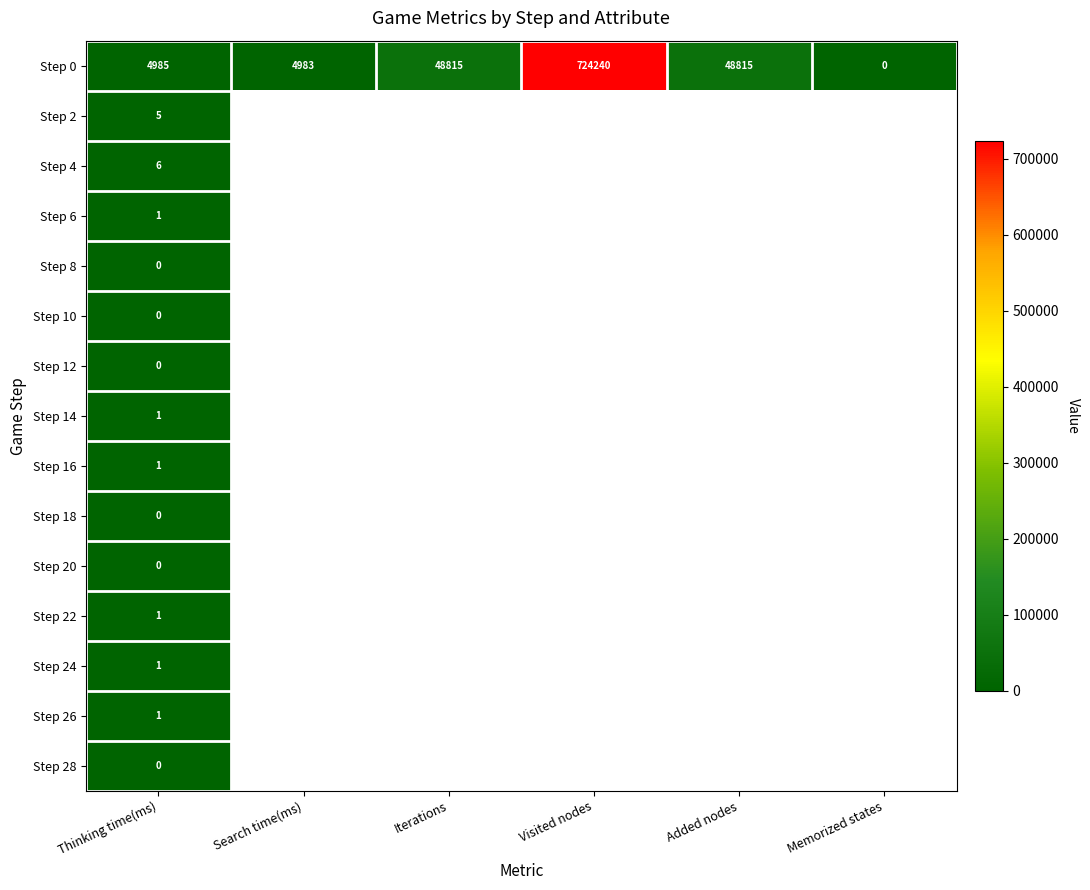

Between Thinking time(ms) and Search time(ms), which is larger?

Thinking time(ms)